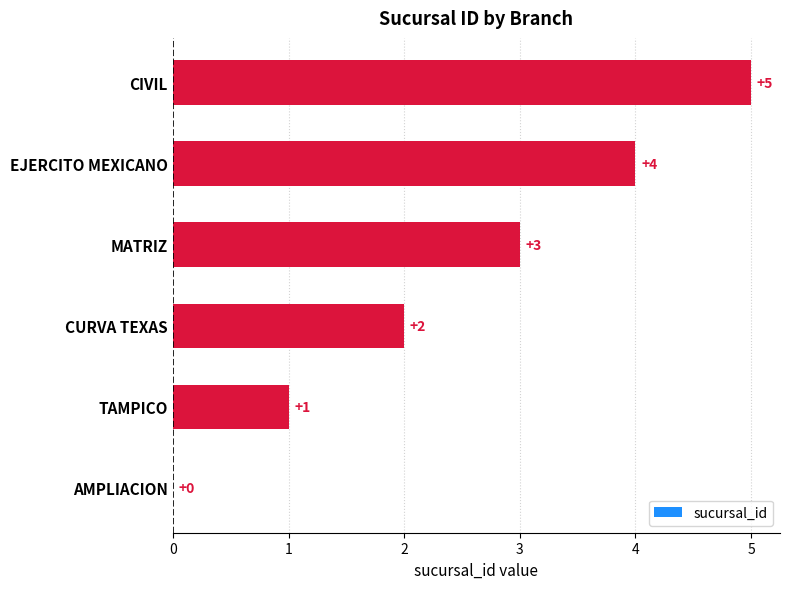

Is it true that the value at TAMPICO is 1?

True